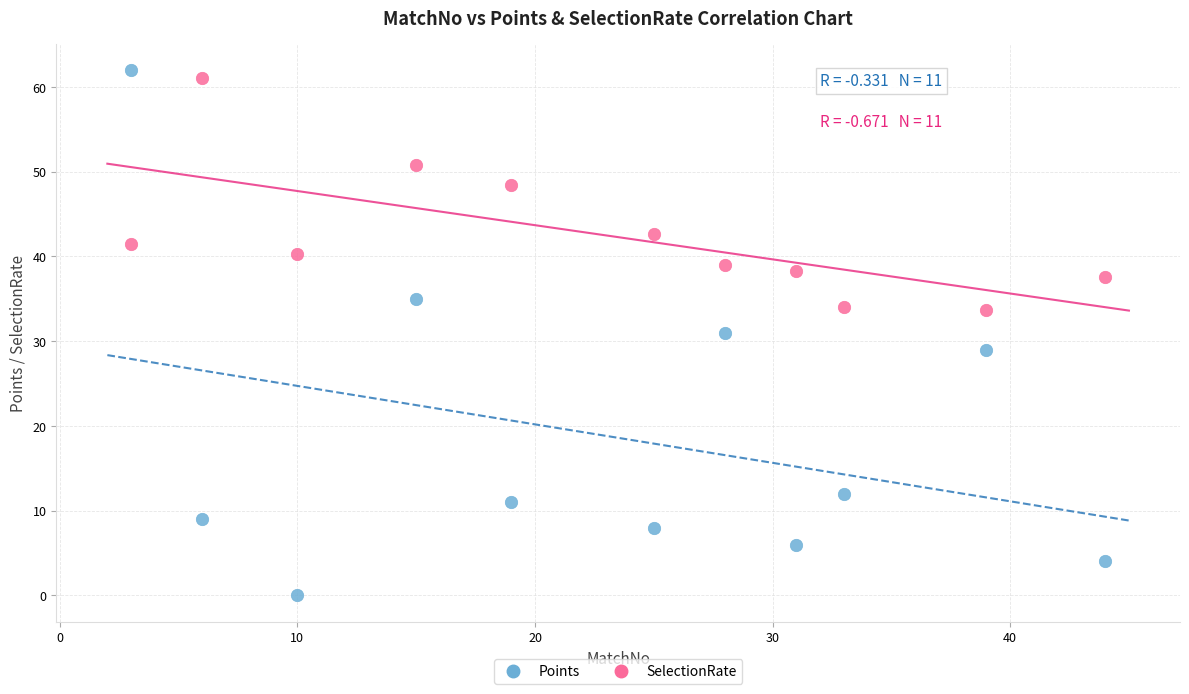

In the SelectionRate series, what Y value is closest to 47?

48.5